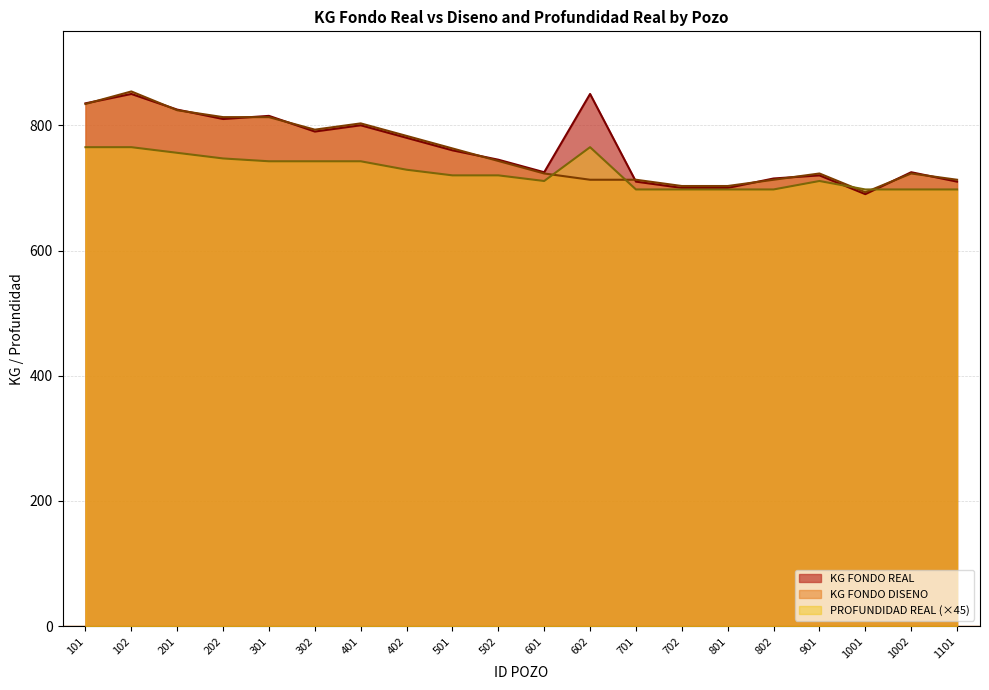

Which label corresponds to the largest value in the chart?

102